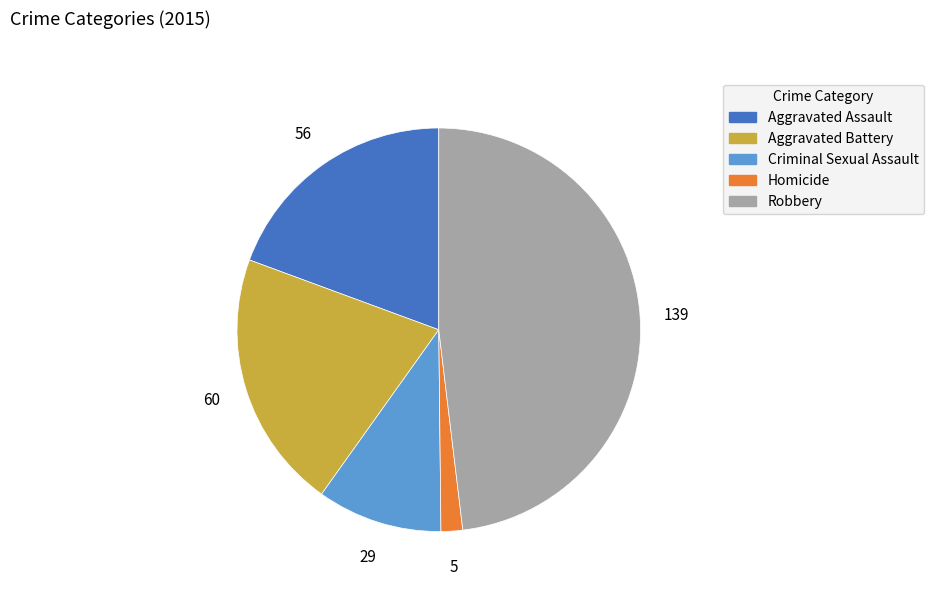

Rank the categories by value from lowest to highest.

Homicide, Criminal Sexual Assault, Aggravated Assault, Aggravated Battery, Robbery